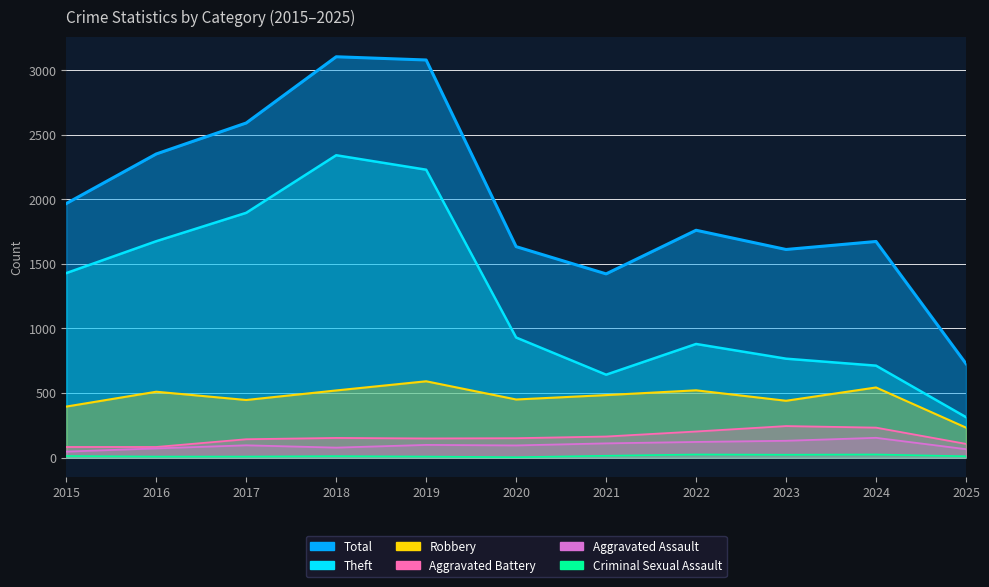

What is the greatest value displayed?

3105